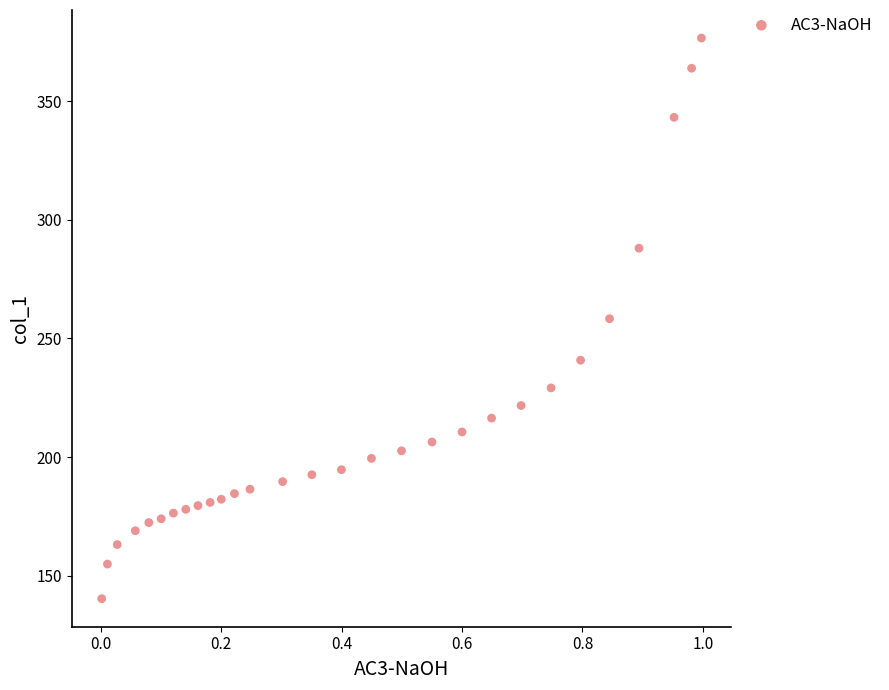

What is the range of X values (max minus min)?

1.0